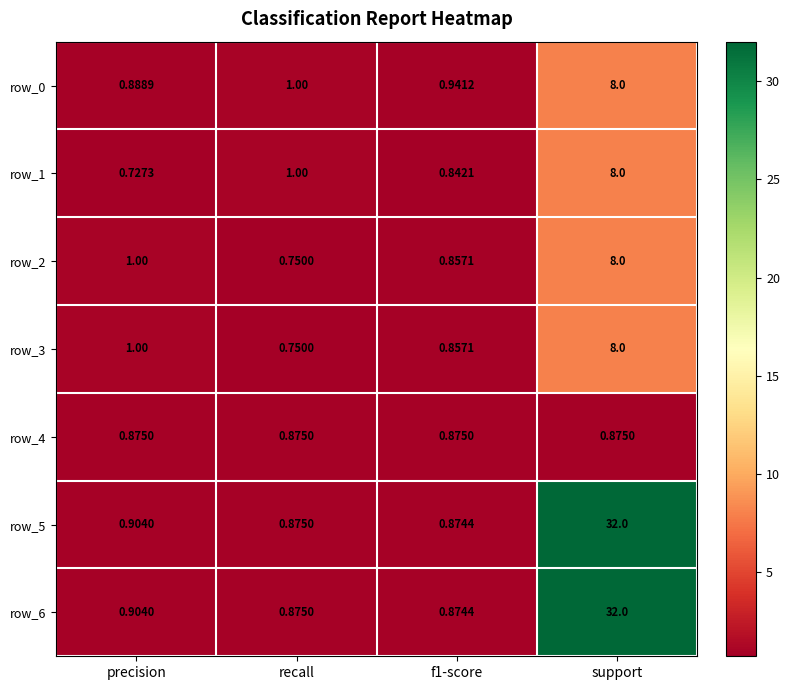

Which category has the lowest value across all series?

precision